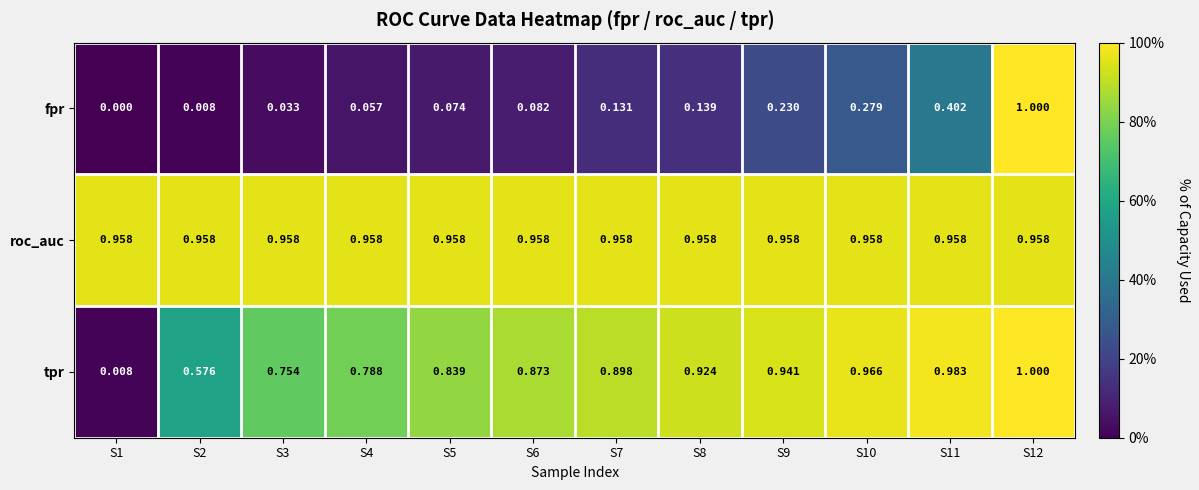

How many distinct data groups are displayed?

3